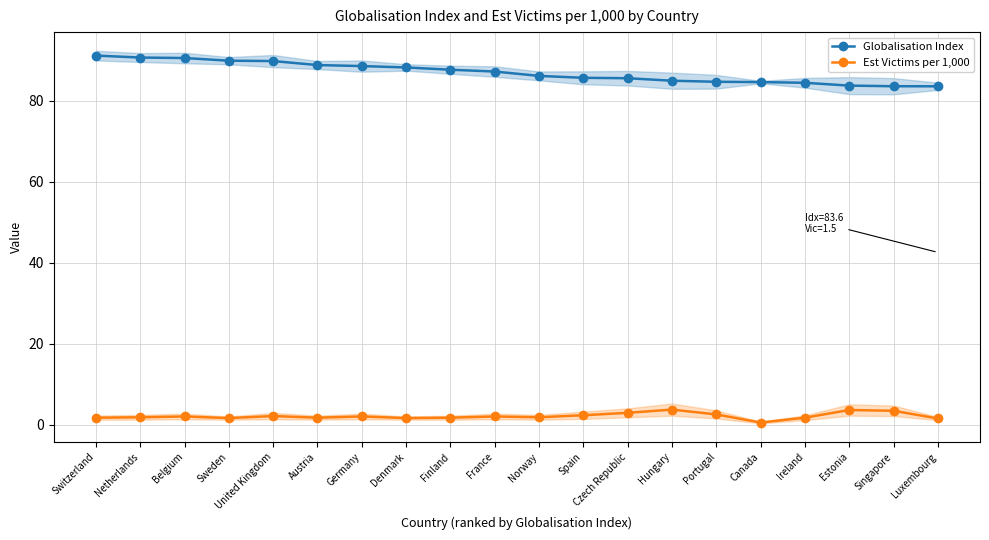

At Germany, list the series in order from smallest to largest.

Est Victims per 1,000, Globalisation Index